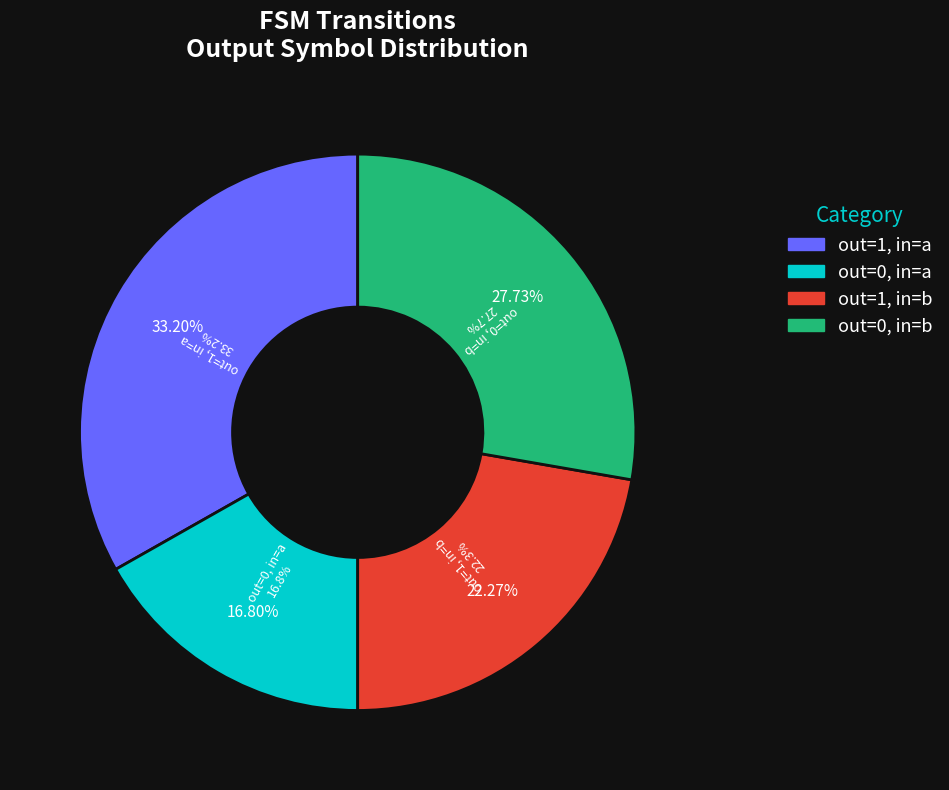

How many slices are in this pie chart?

4